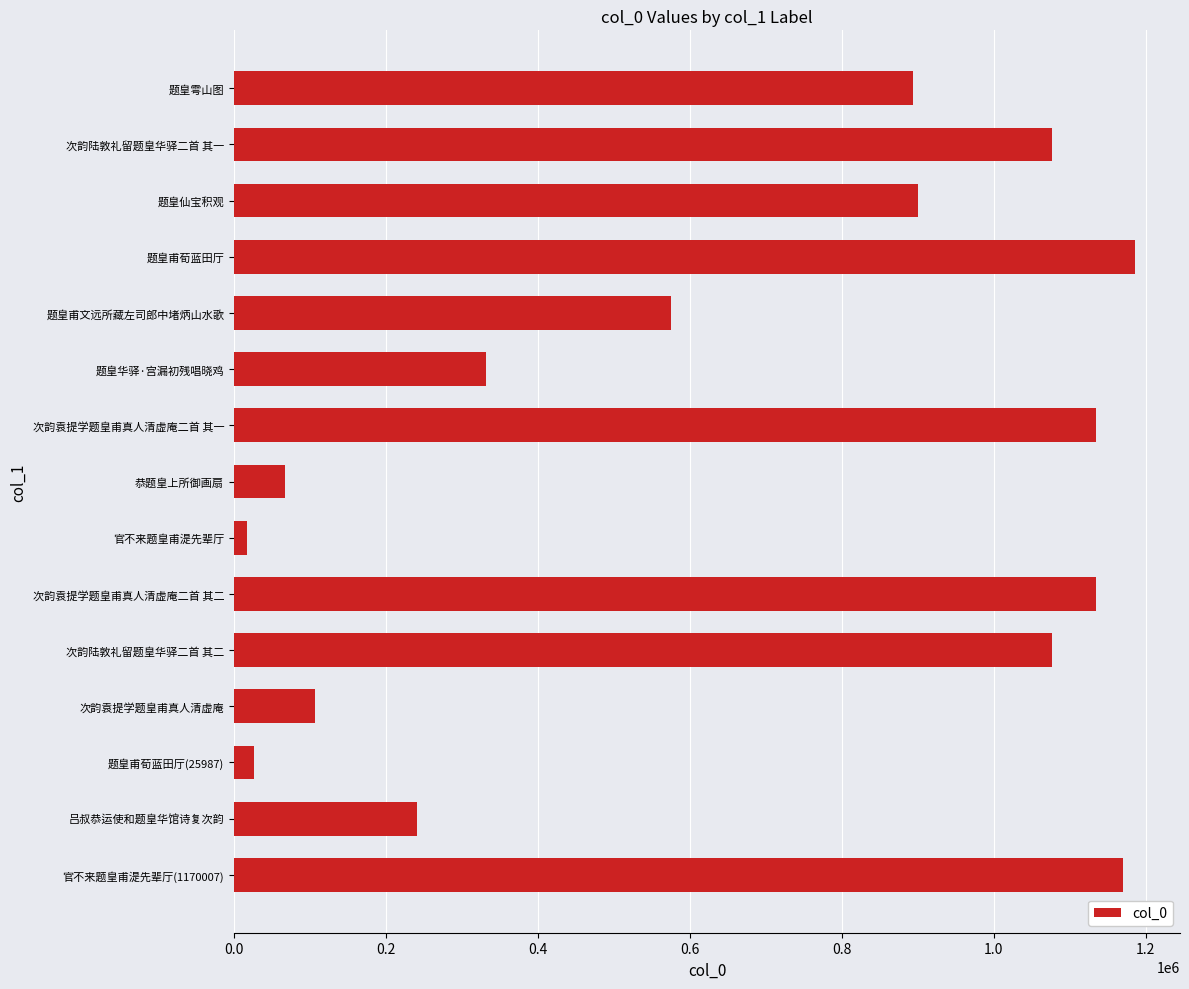

What is the sum of all values?

9938449